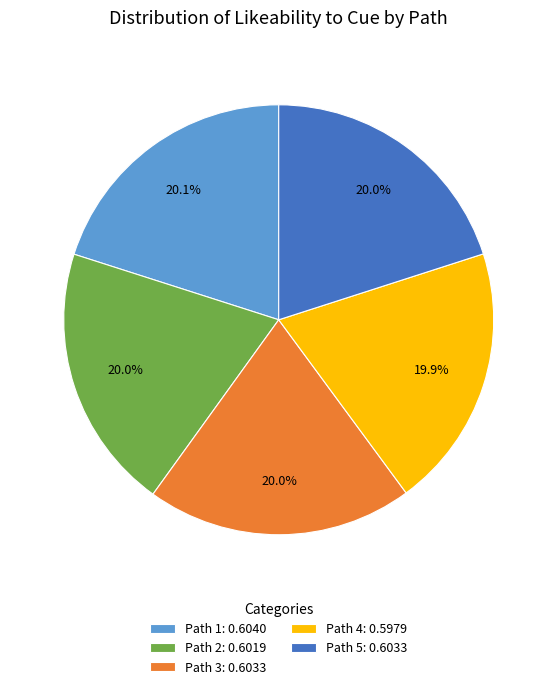

Is there a majority slice in this chart?

No